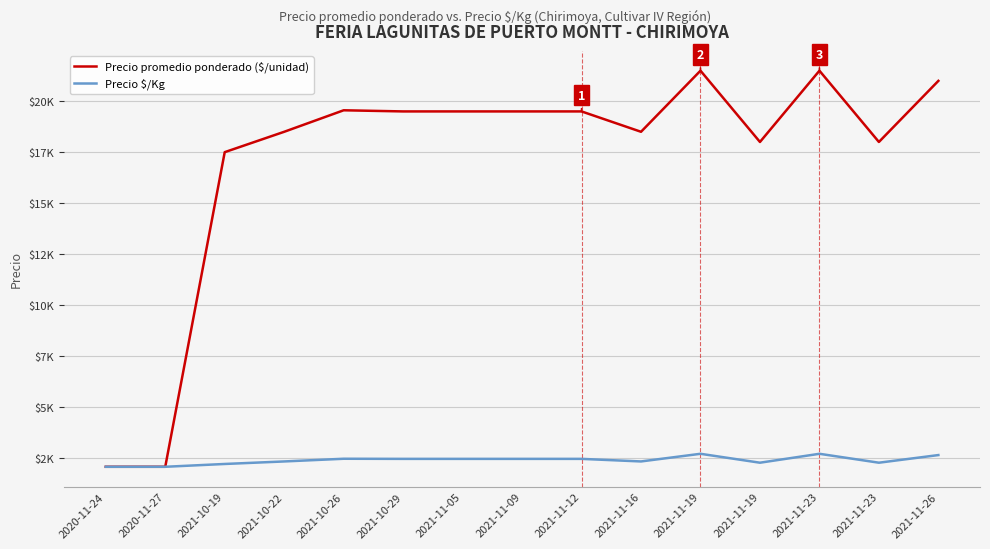

Is the value of Precio promedio ponderado ($/unidad) at 2020-11-24 greater than the value of Precio $/Kg at 2021-10-26?

No